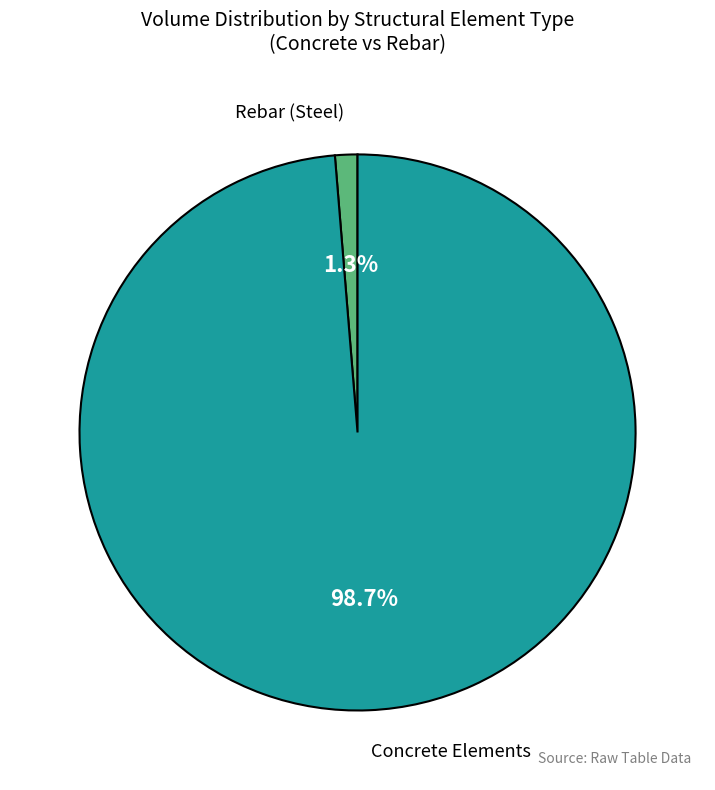

Which category has the biggest portion of the pie?

Concrete Elements